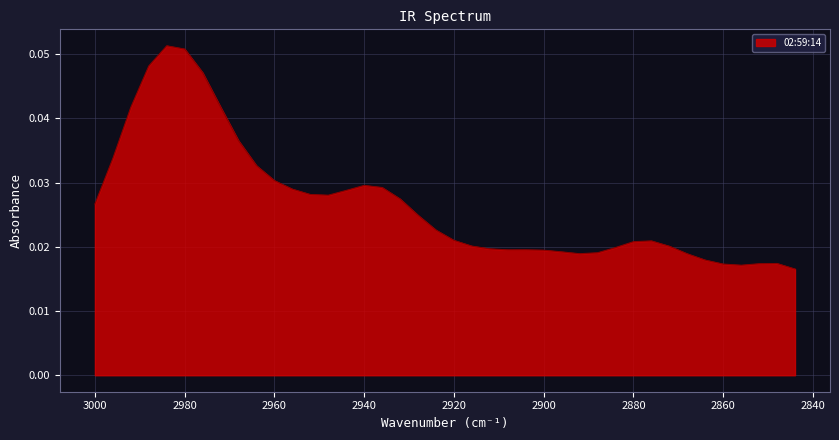

Is it true that the value at 2972 is 0.1?

False